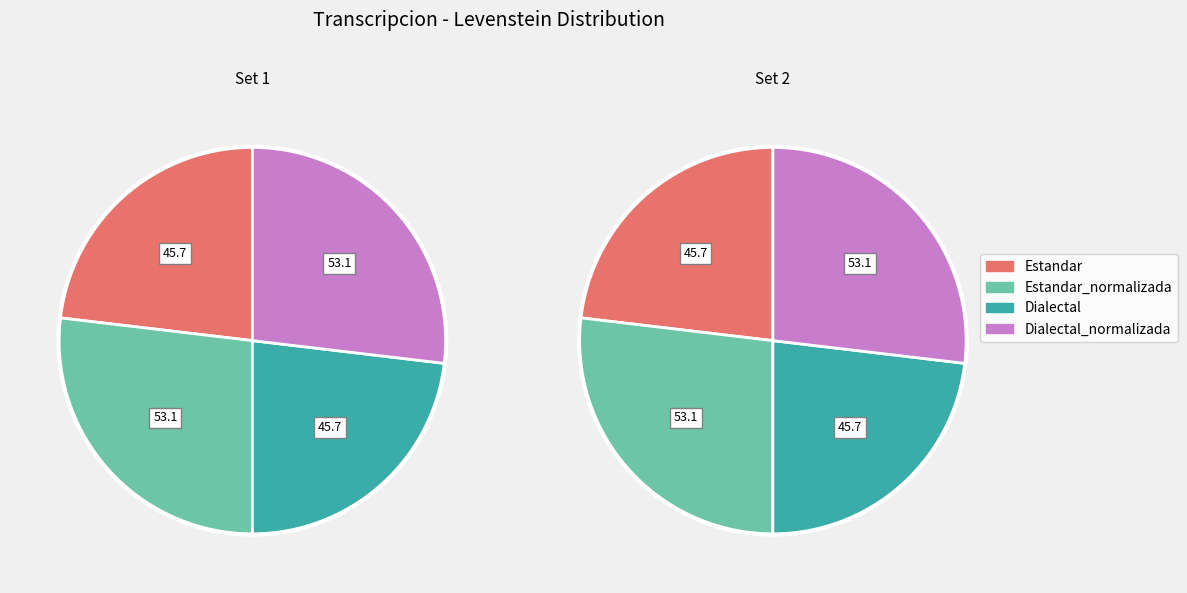

Between Dialectal and Estandar_normalizada, which is larger?

Estandar_normalizada